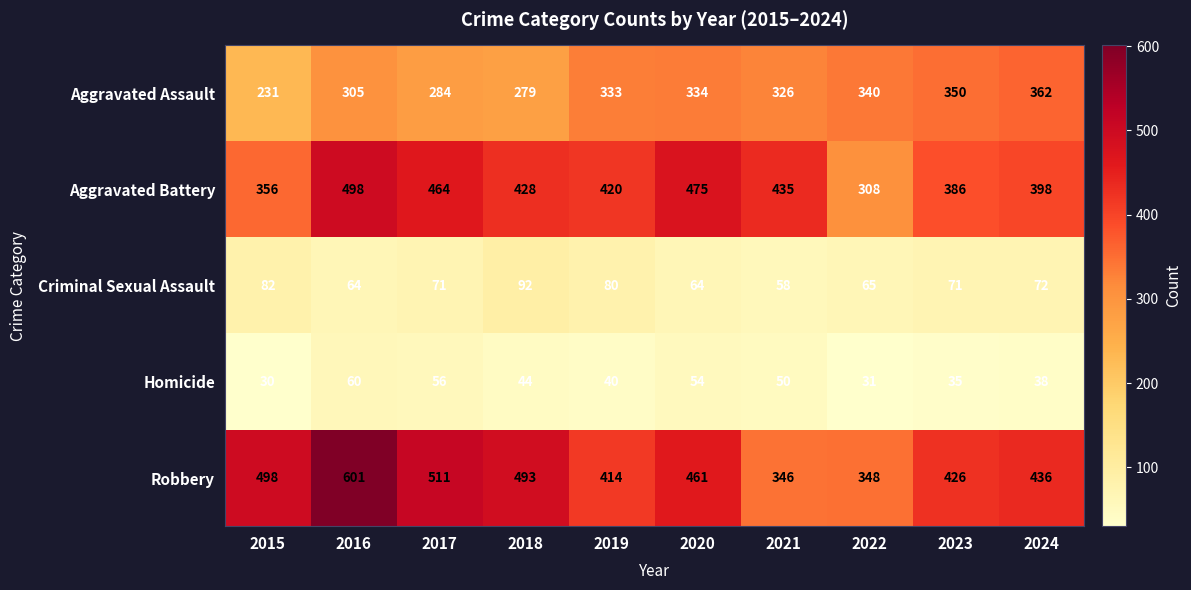

Count the number of categories in the chart.

10